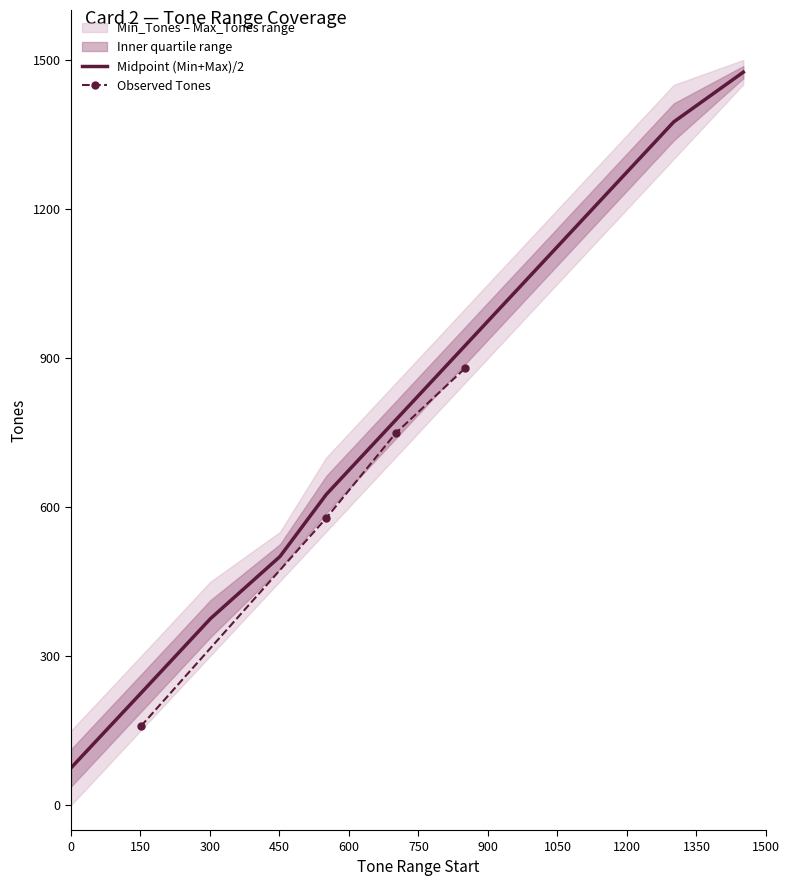

Which has a higher value, 1001 or 551?

1001